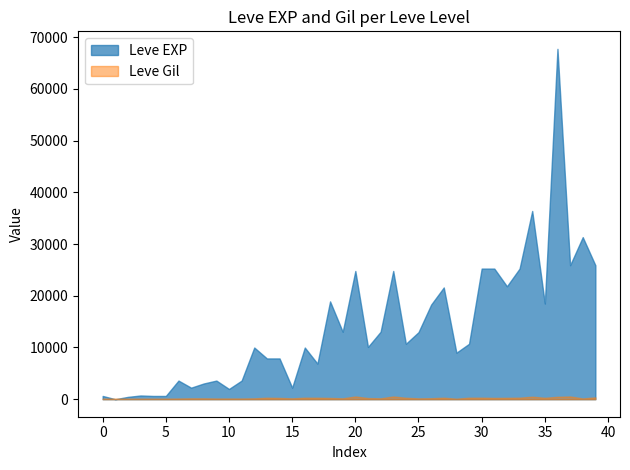

Which series has the widest spread of values?

Leve EXP